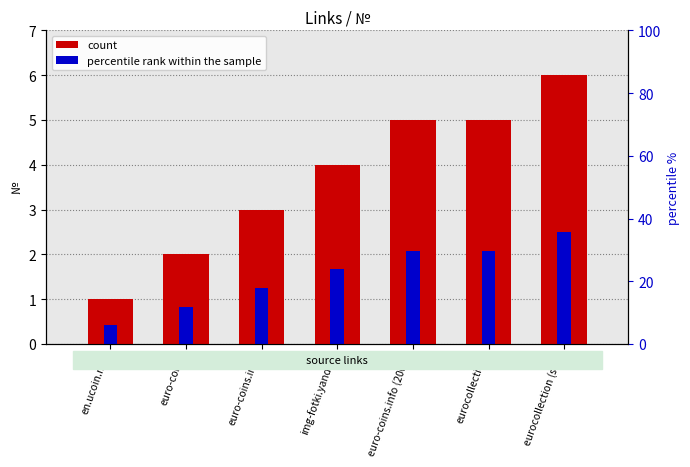

How many bars are there in each group?

2